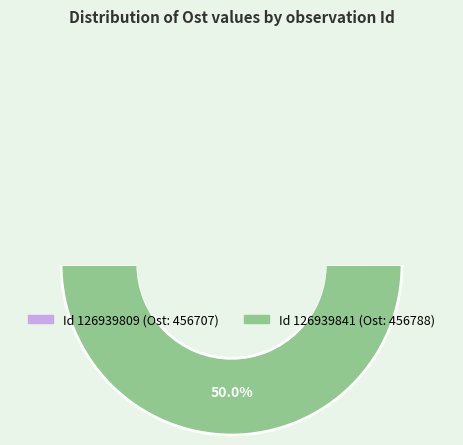

Which category has the biggest portion of the pie?

126939841